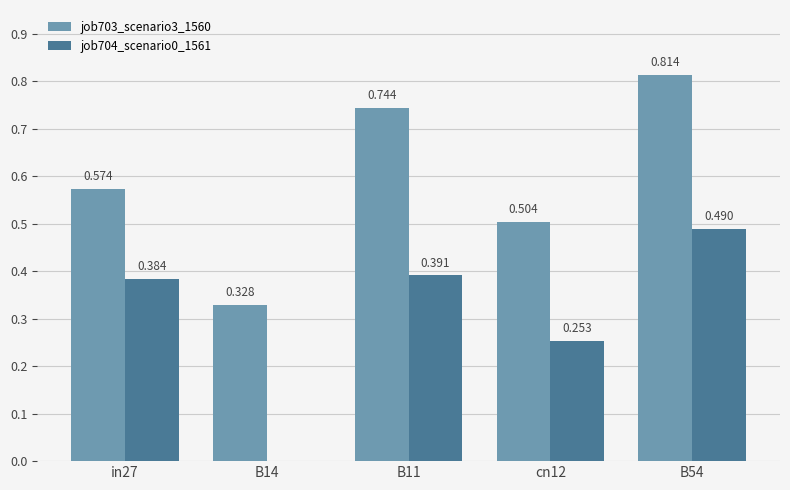

What is the label of the 5th bar from the right?

in27